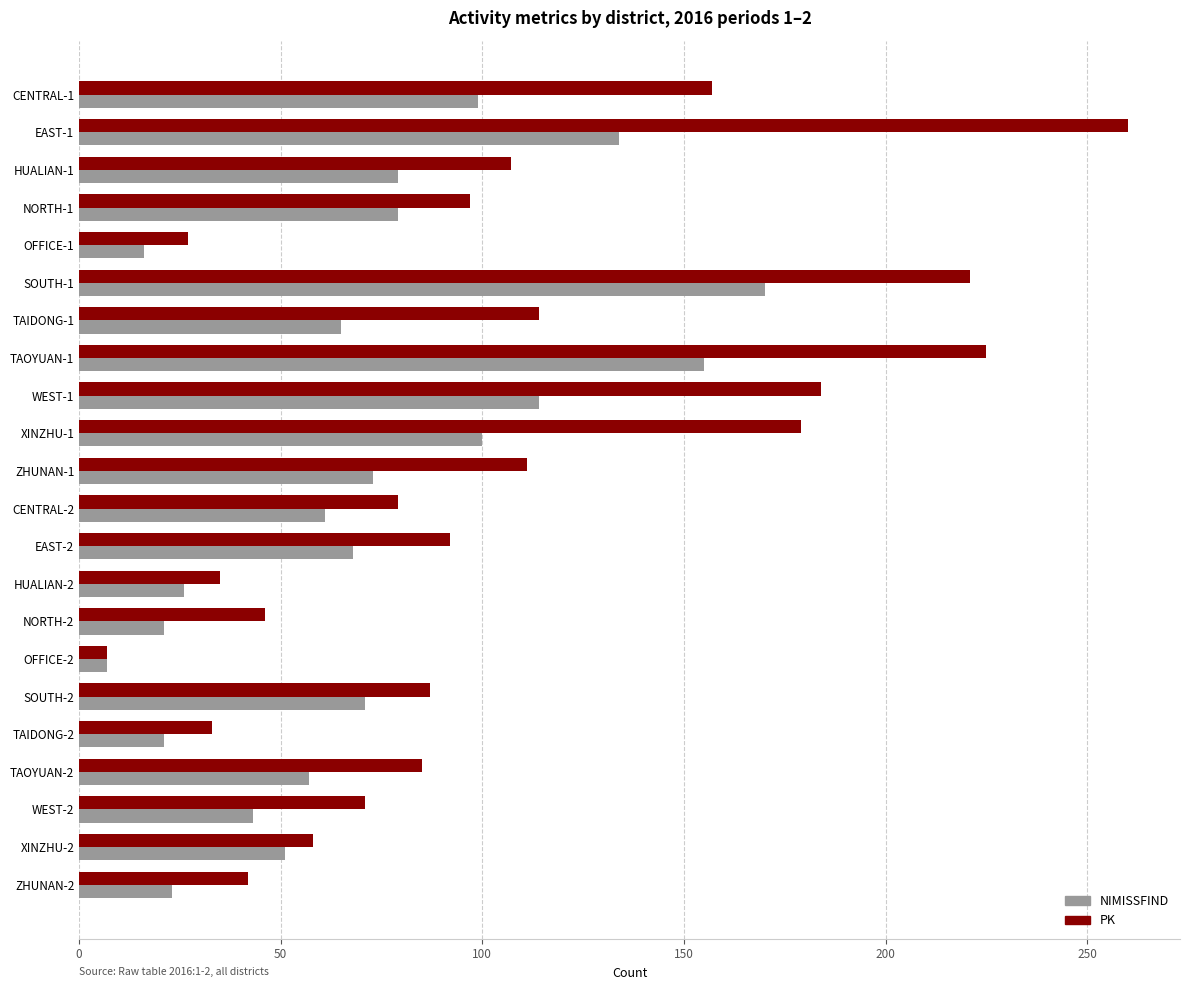

Count the number of categories in the chart.

22